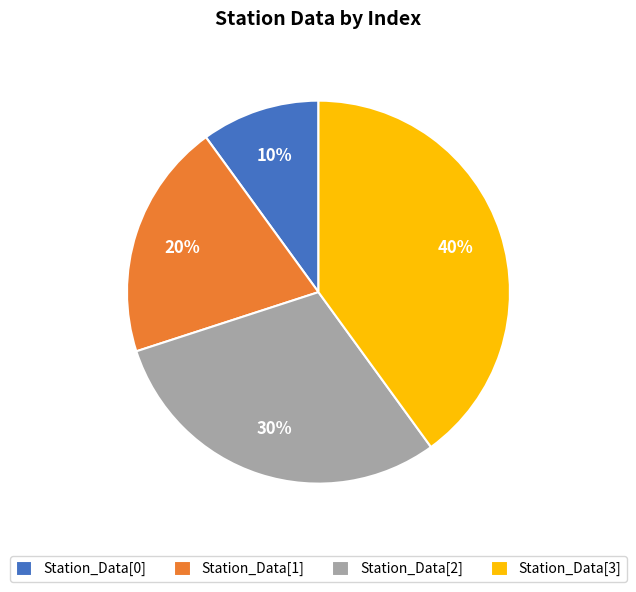

Is it true that Station_Data[2] is 30% of the pie?

True